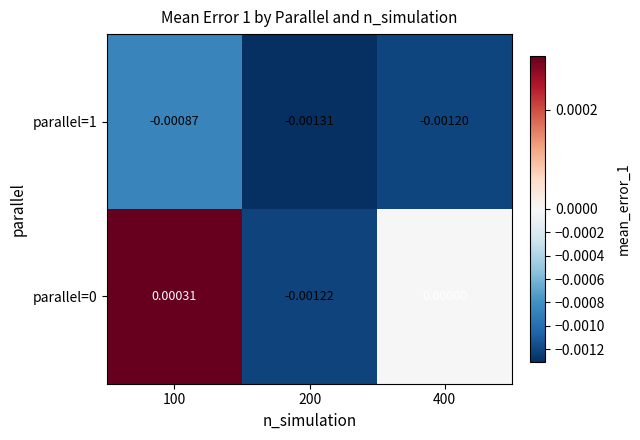

Is the value of parallel=0 at 100 greater than the value of parallel=1 at 400?

Yes